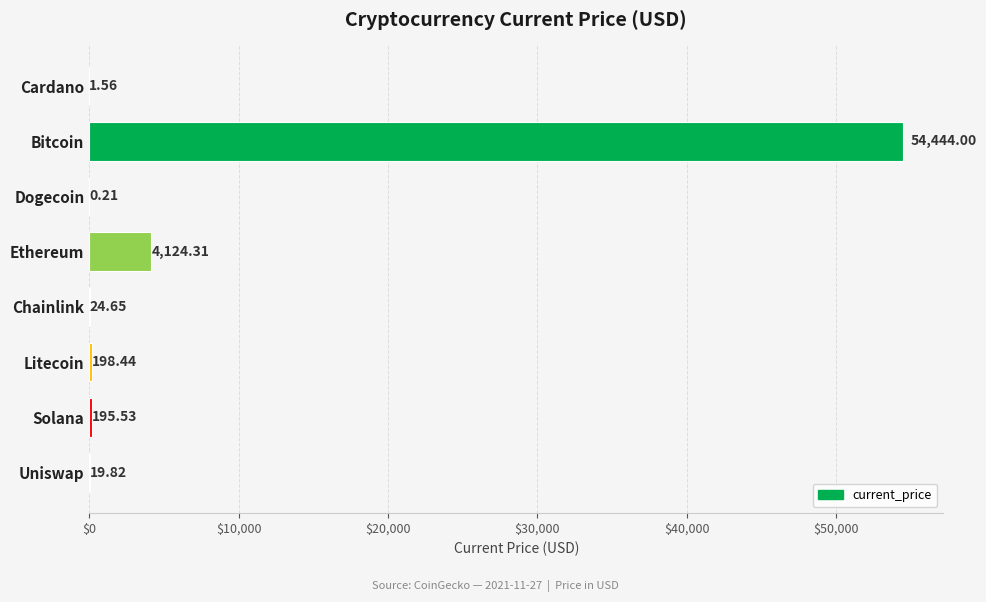

What is the sum of all values?

59008.5